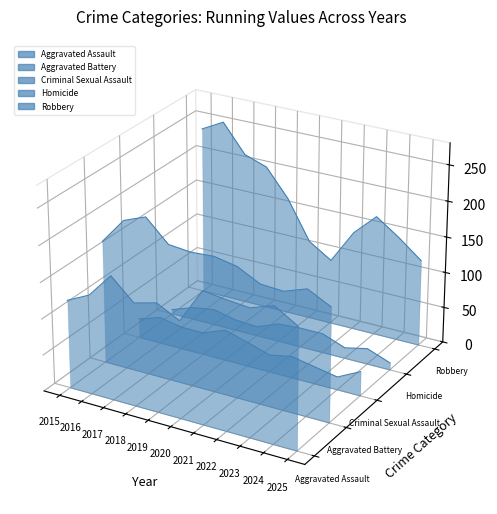

Is it true that Aggravated Battery equals 0.0 at 2021?

False